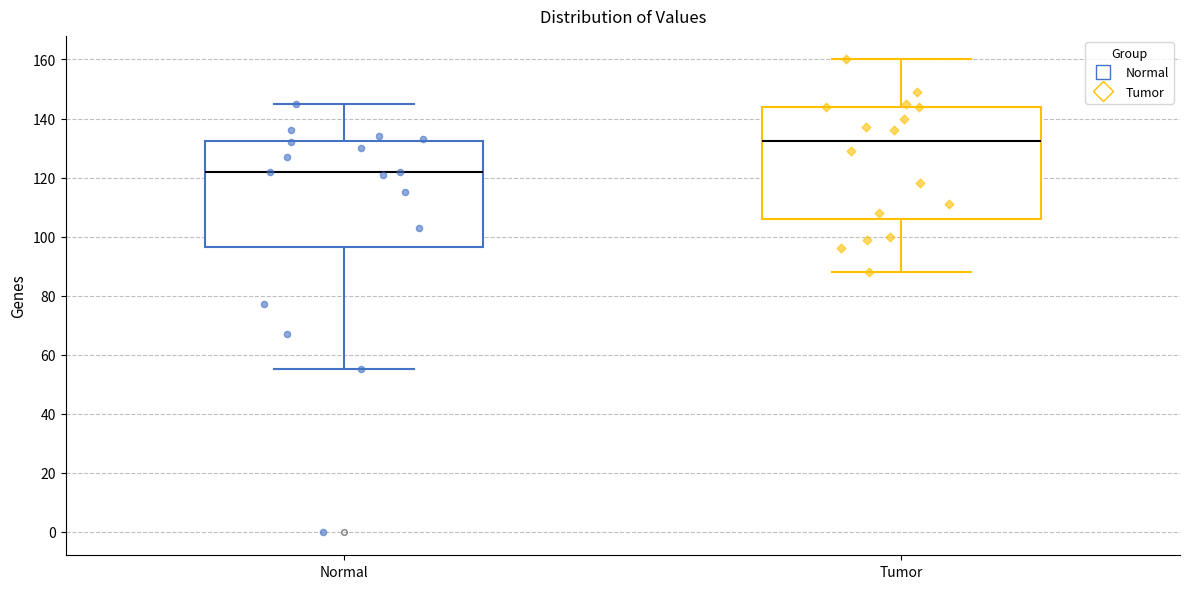

Where is the lower edge of the box for Normal on the y-axis? The values are not printed on the chart, so give them approximately, as read against the axis.

96